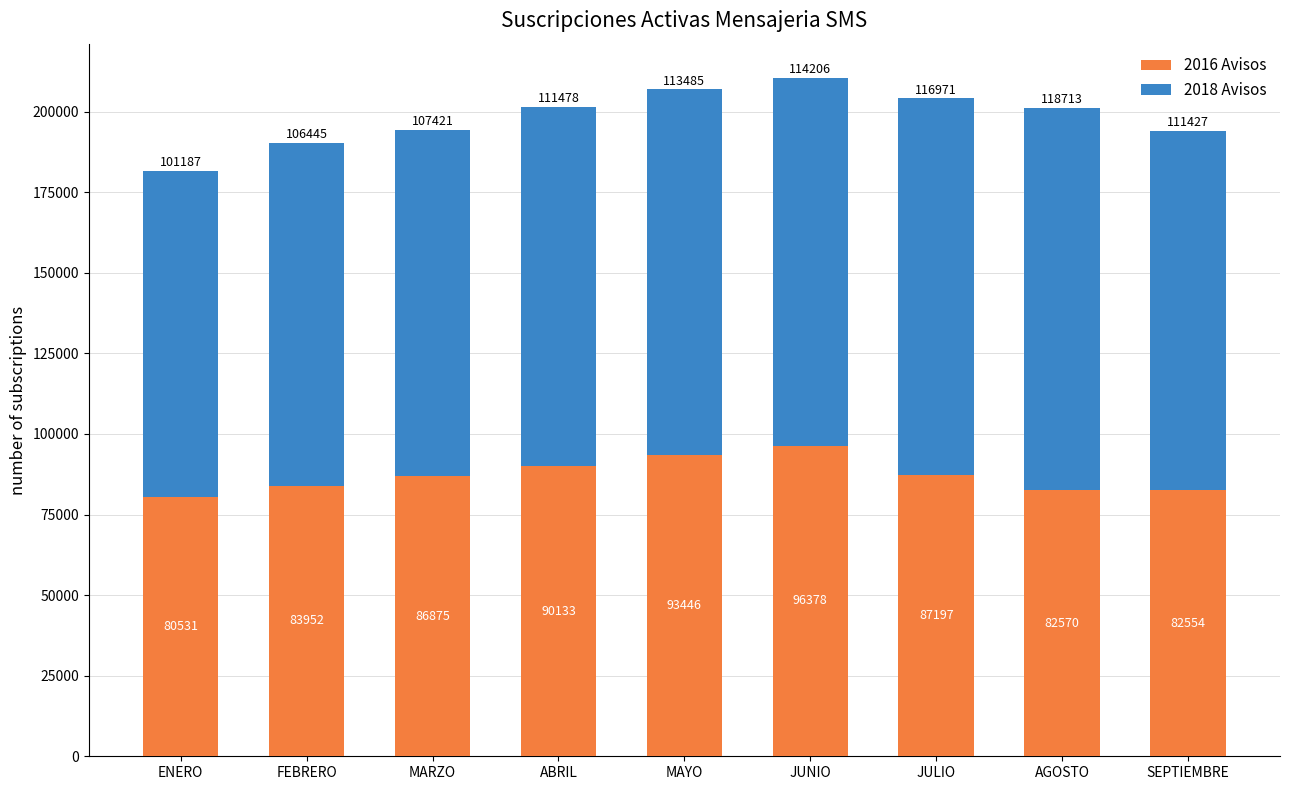

What is the total value across all series at AGOSTO?

201283